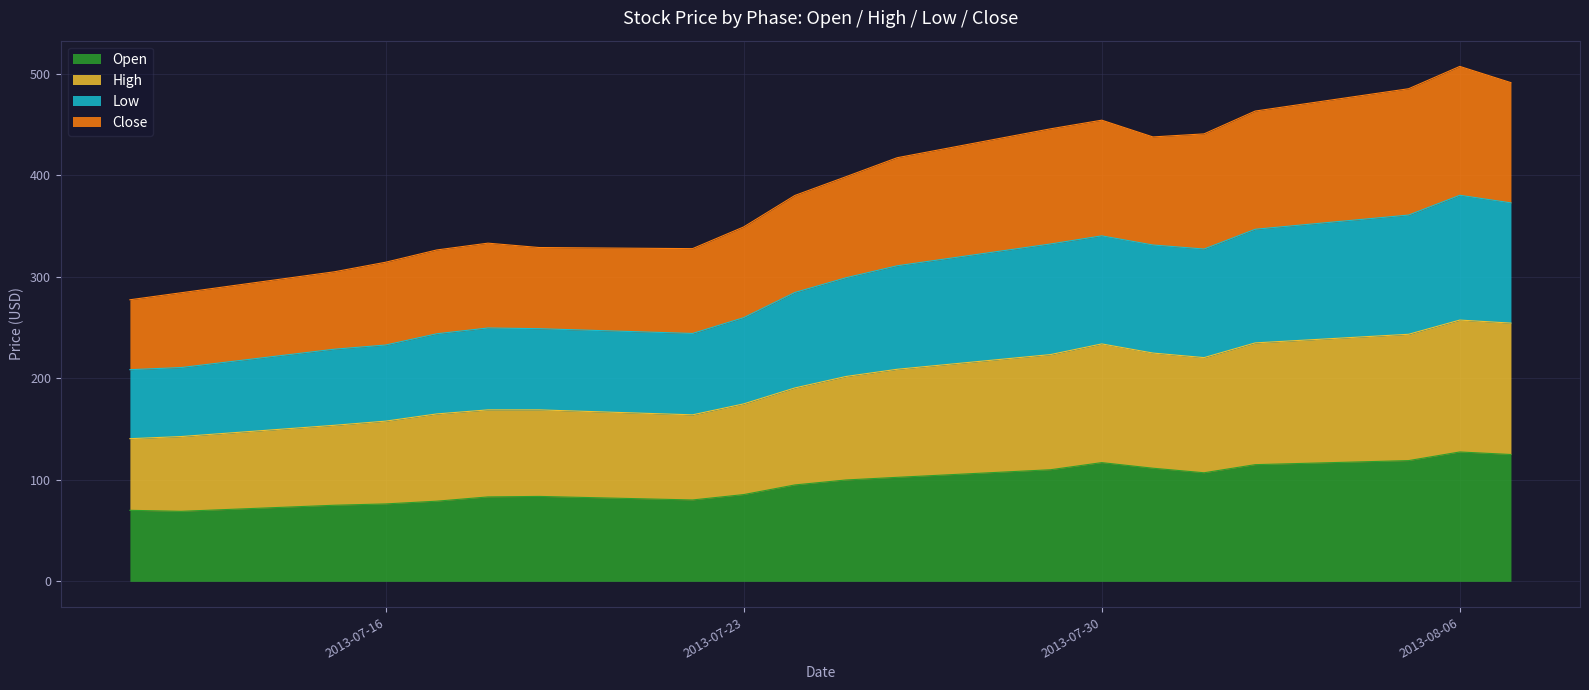

How many lines are shown in the chart?

4